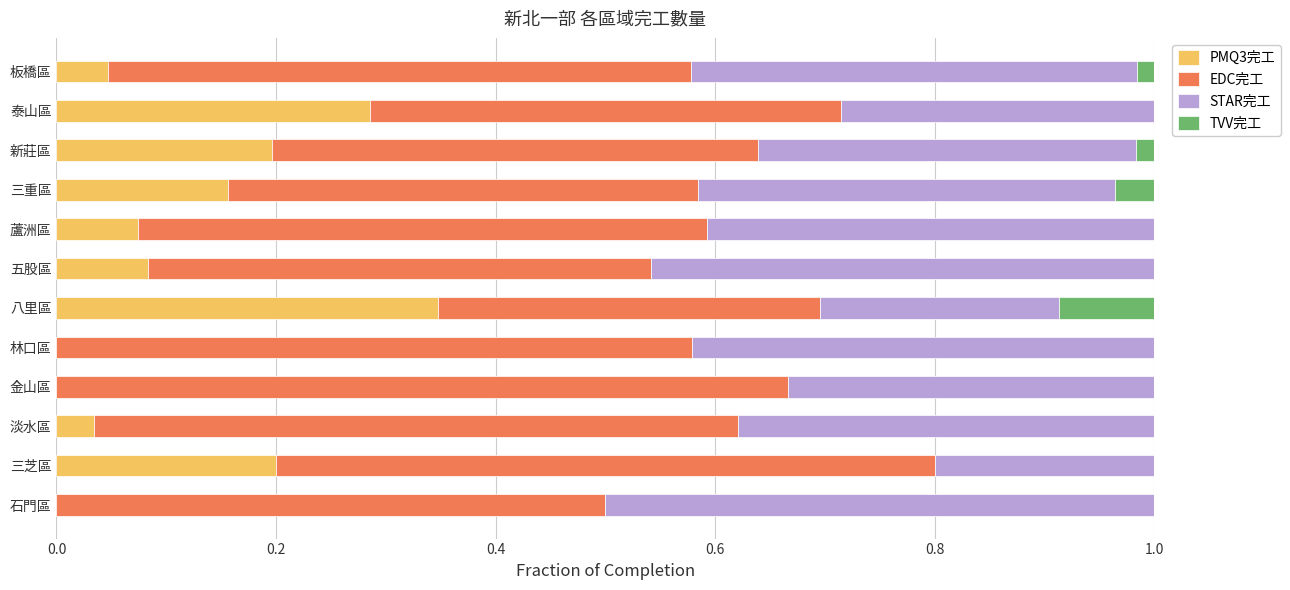

What is the total value across all series at 石門區?

1.0